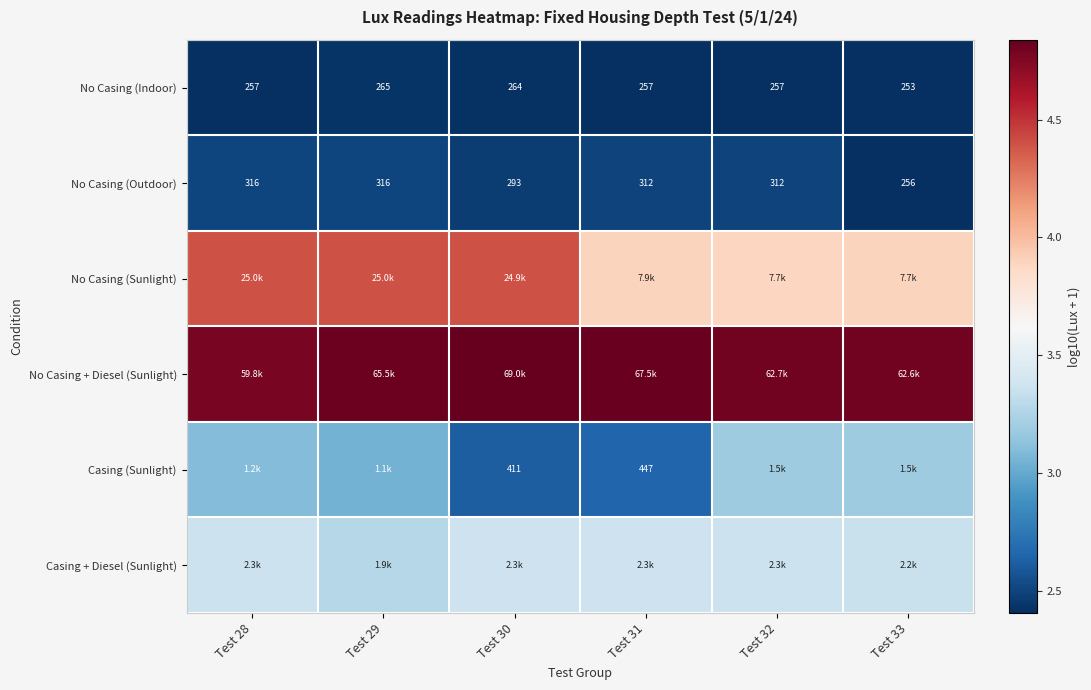

Which series changed the most between Test 29 and Test 33?

No Casing (Sunlight)